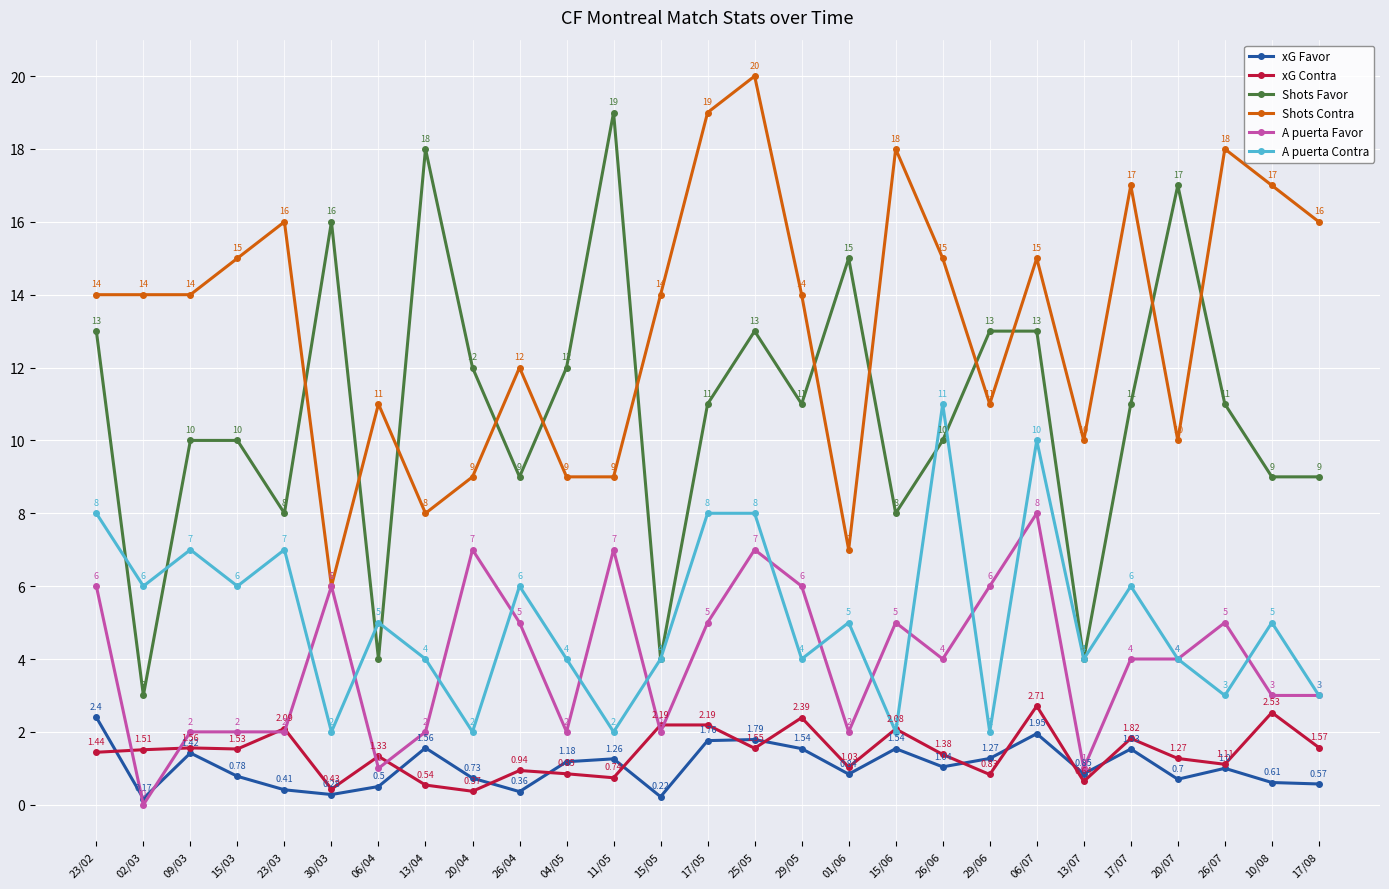

What is the greatest value displayed?

20.0